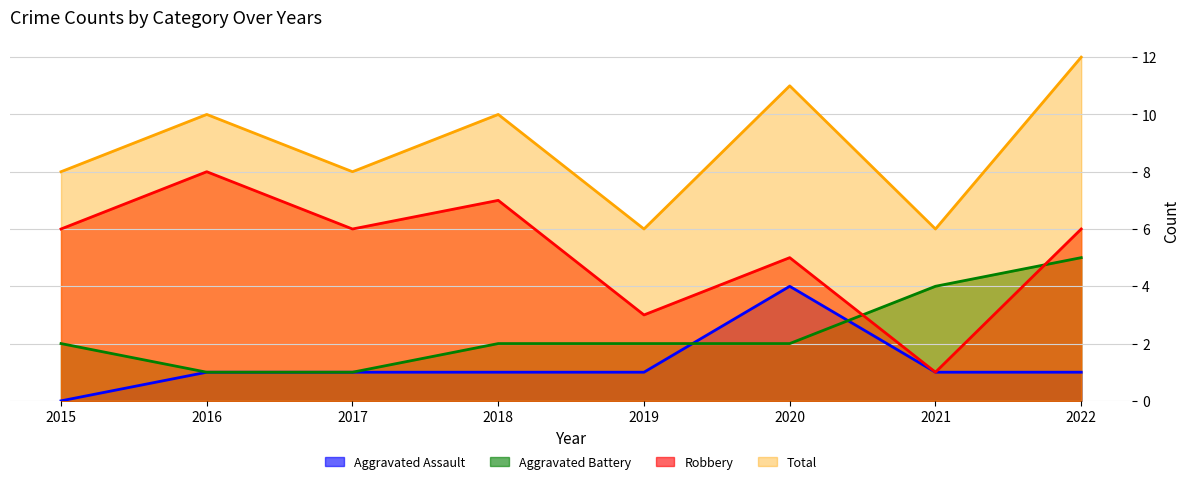

At 2021, list the series in order from smallest to largest.

Aggravated Assault, Robbery, Aggravated Battery, Total